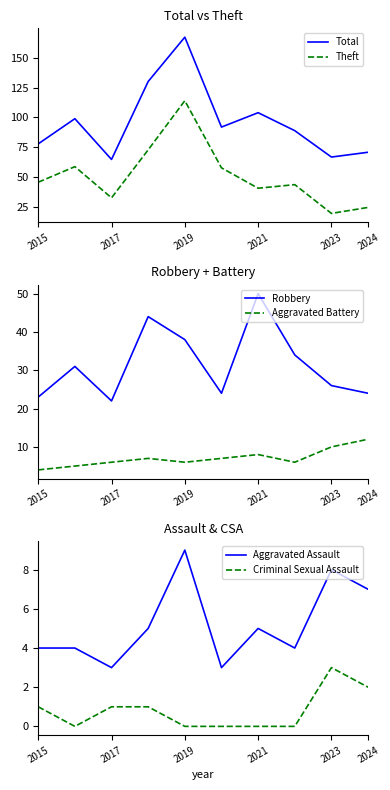

True or false: Theft and Total intersect in this chart.

False